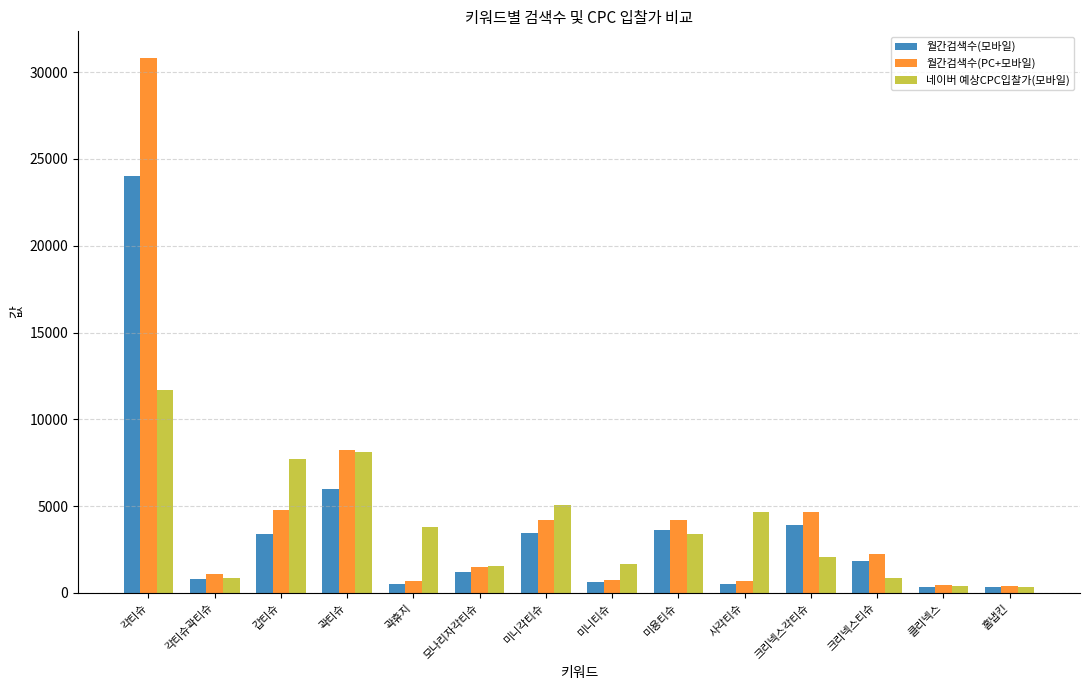

What is the highest value of the 월간검색수(모바일) series?

24000